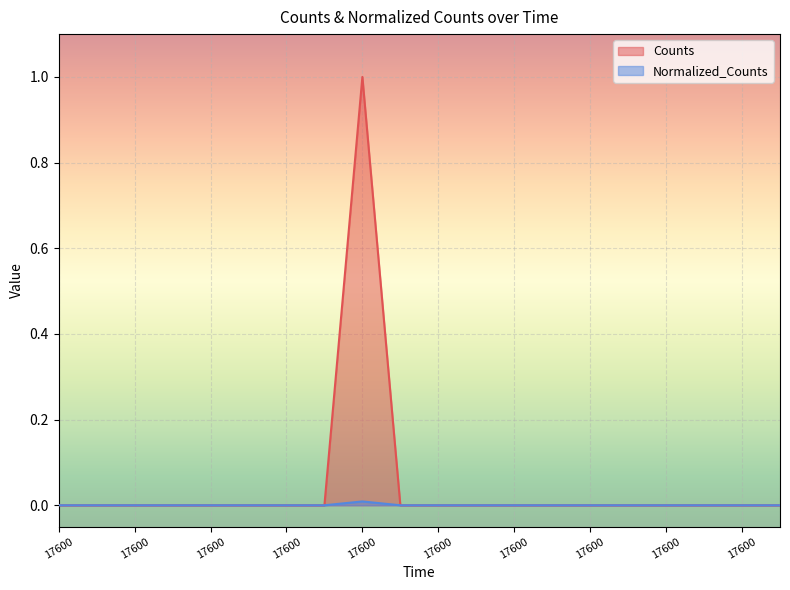

How many Normalized_Counts values are between 0 and 1?

20